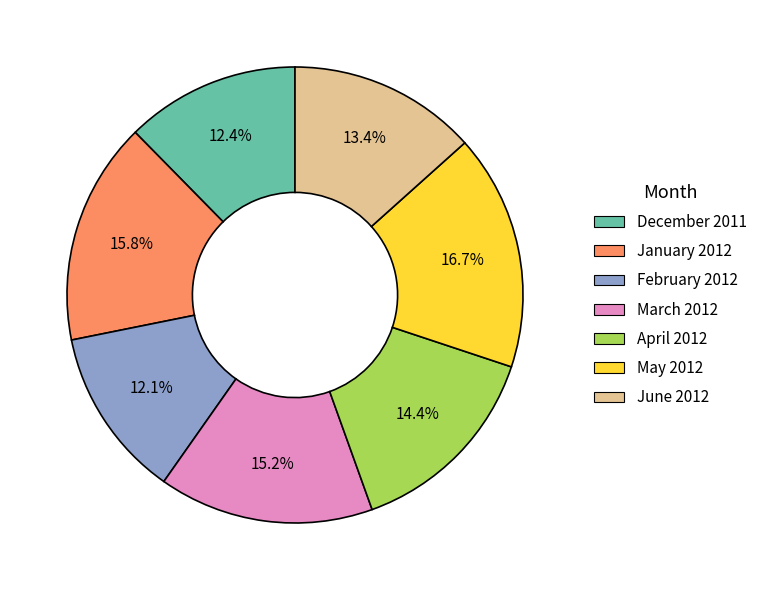

To the nearest percent, what is the difference between the largest and smallest slice percentages?

5%